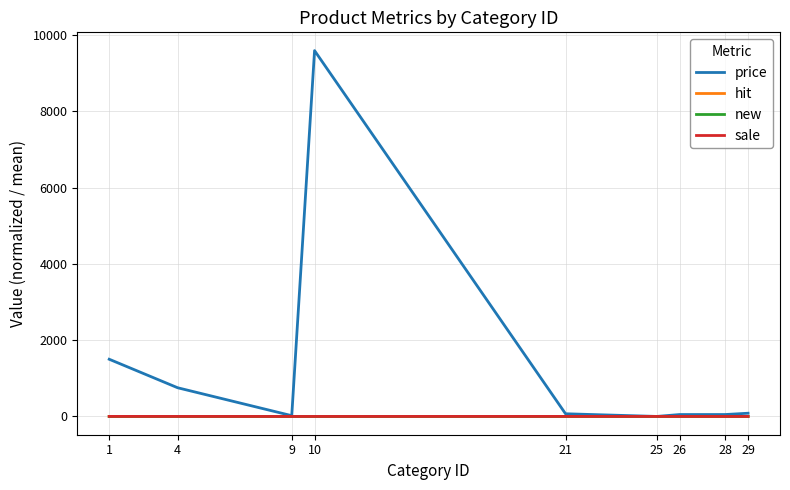

What is the maximum value for price?

9595.0